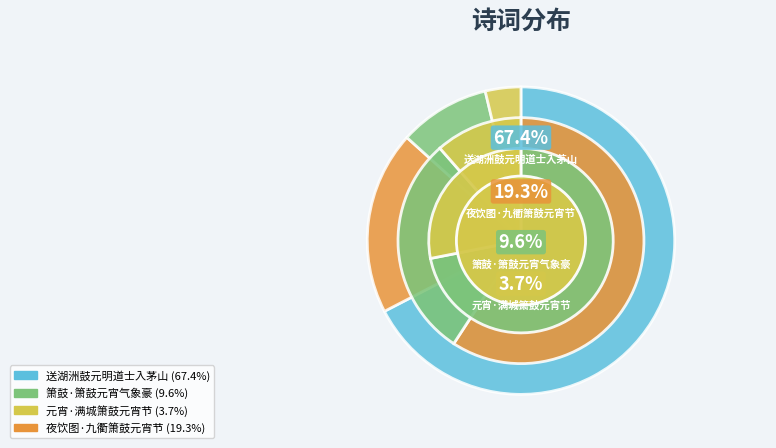

Is there a majority slice in this chart?

Yes